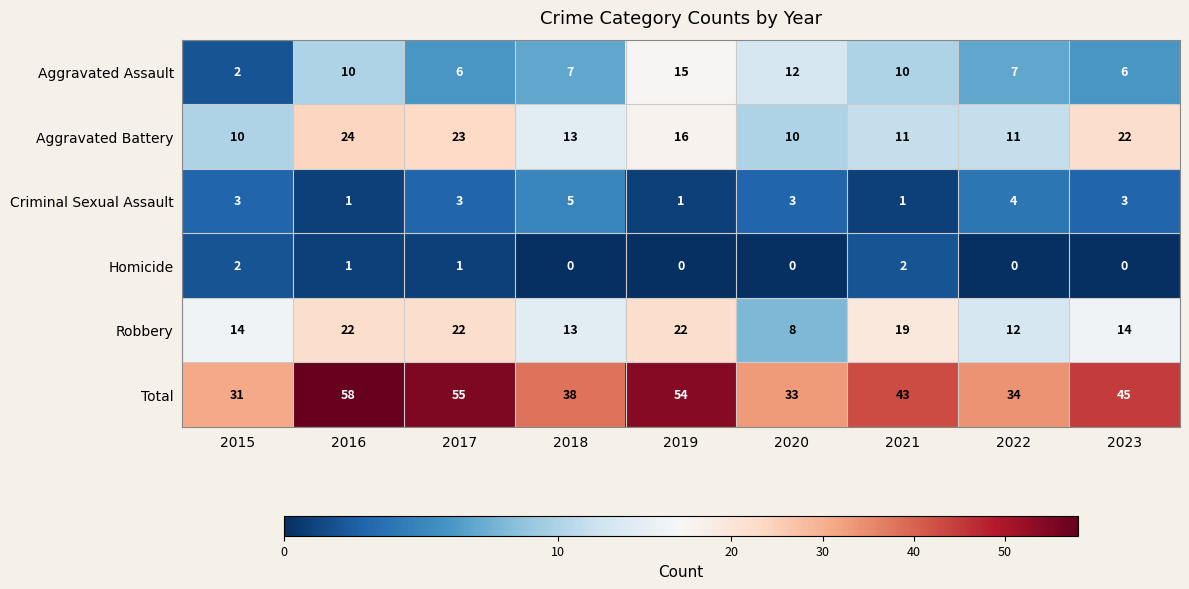

Which series changed the most between 2017 and 2023?

Total